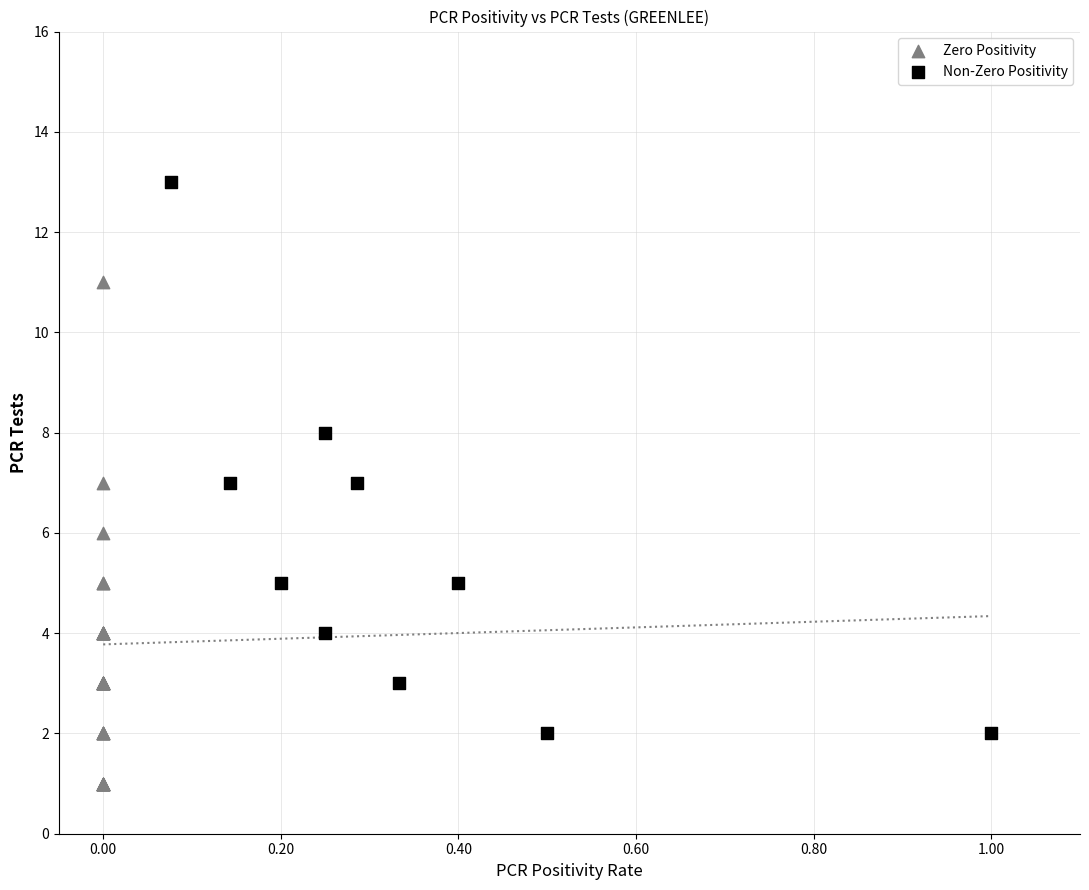

Which series contains the lowest Y value?

Zero Positivity